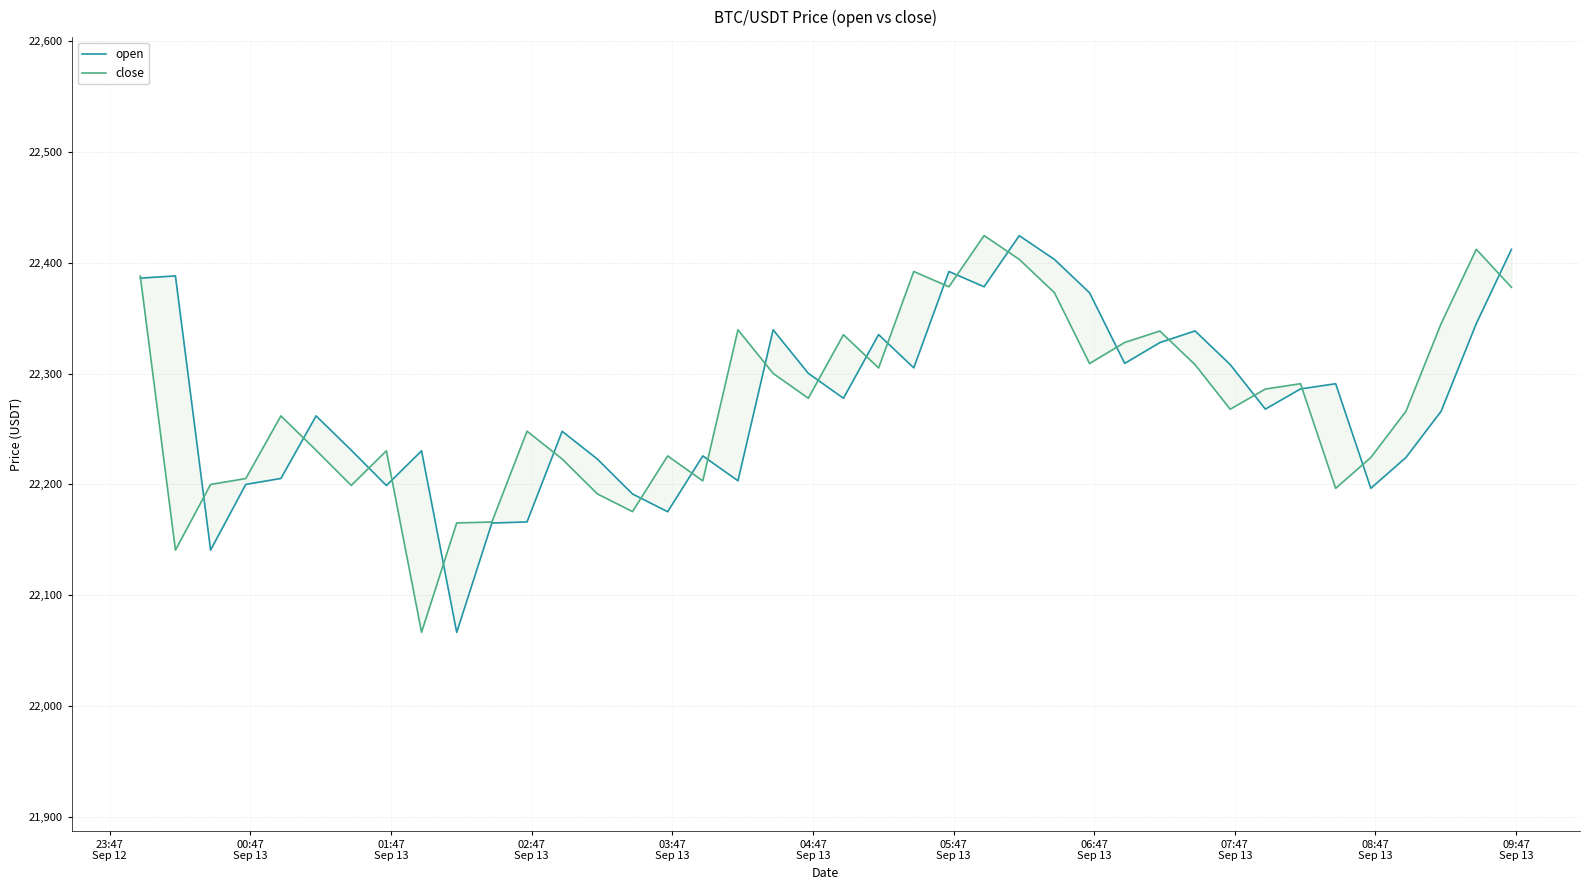

True or false: open and close intersect in this chart.

True